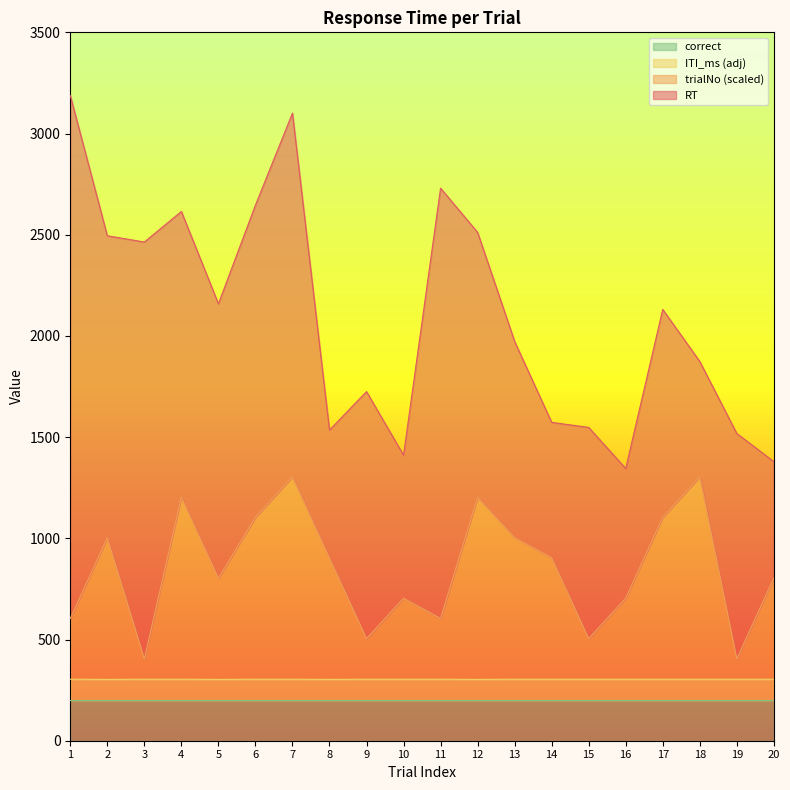

What is the maximum value for correct?

200